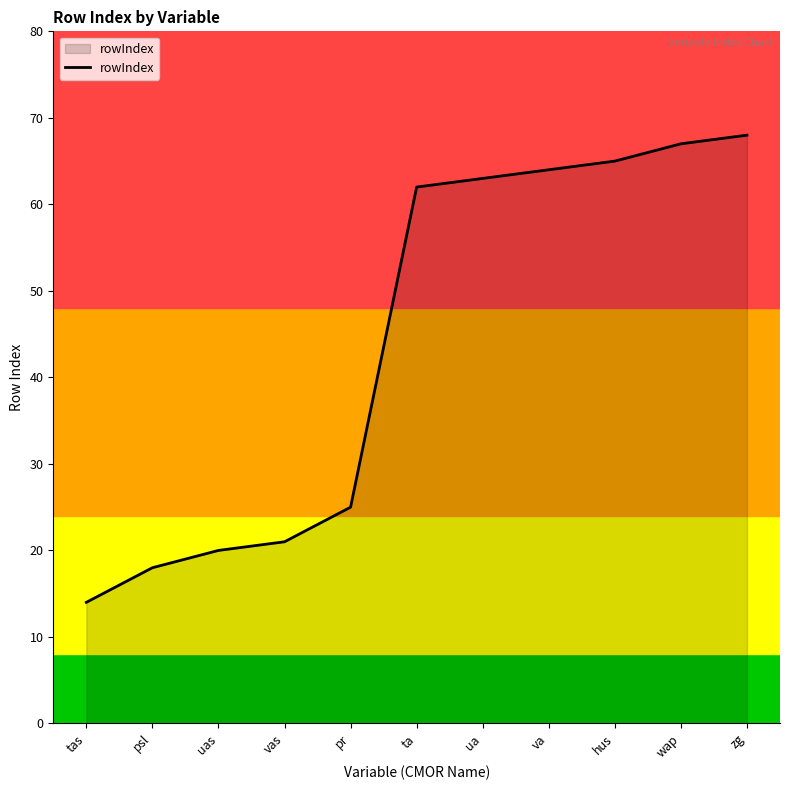

What value does the data have at zg?

68